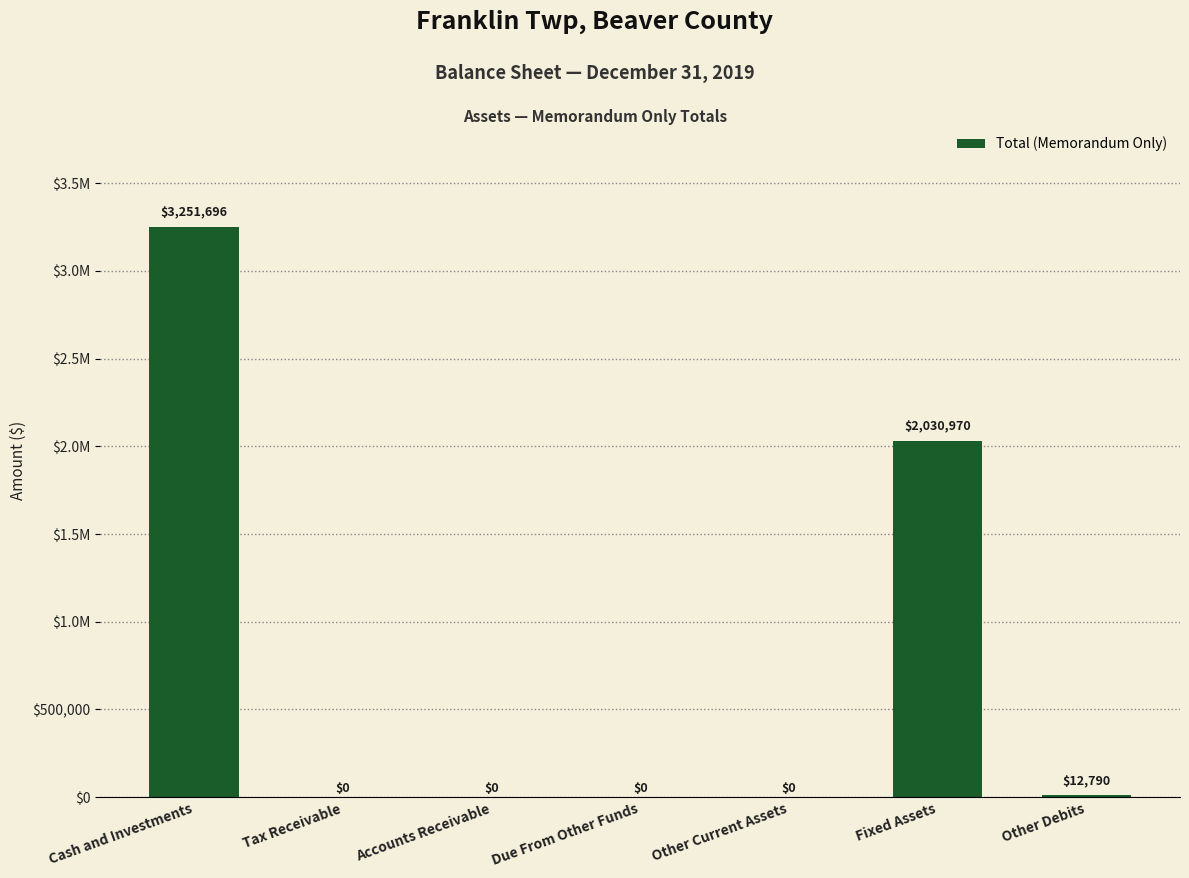

What is the value of the 7th bar from the left?

12790